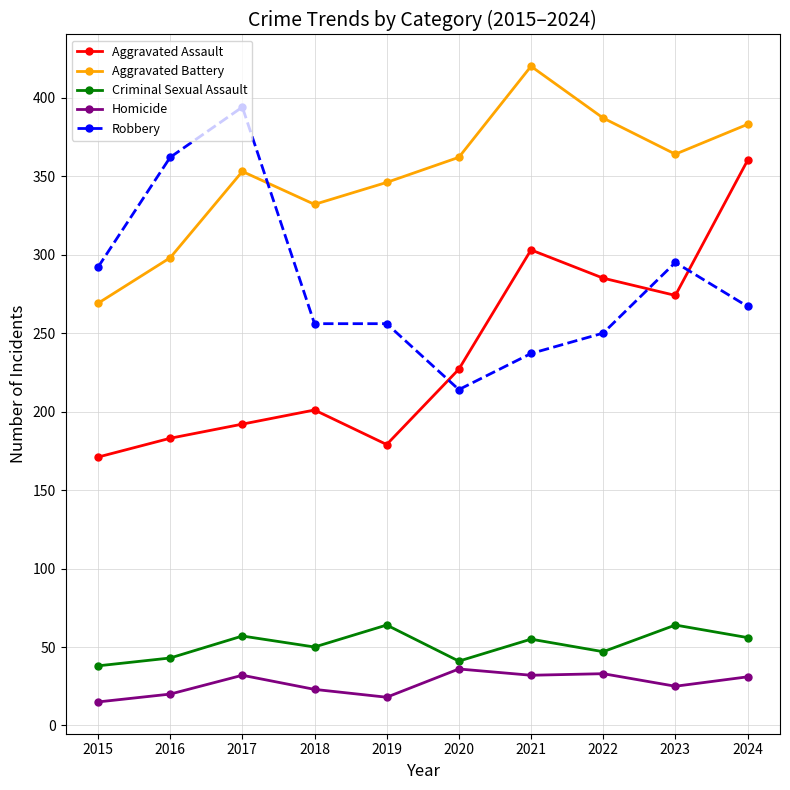

What is the minimum value shown in the chart?

15